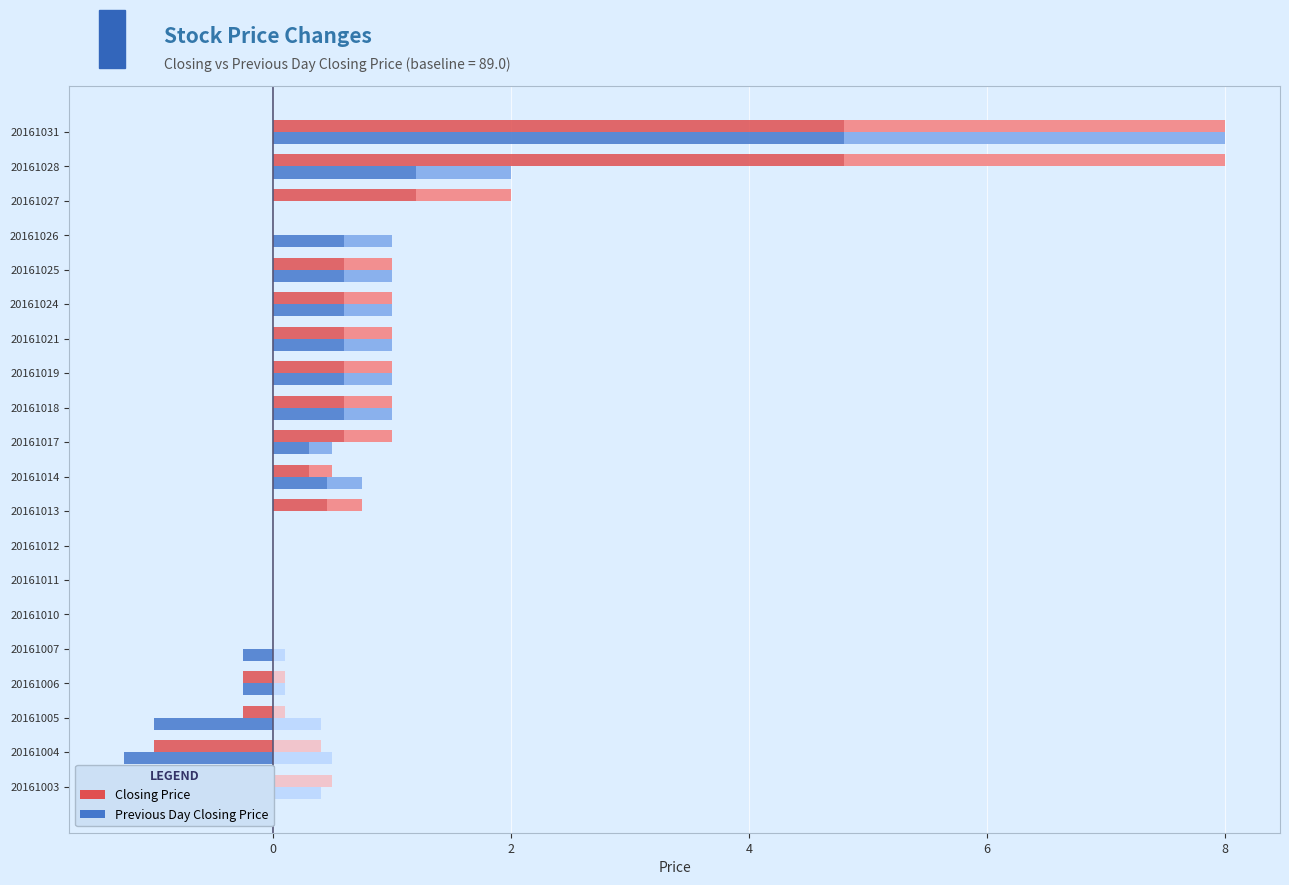

How many negative values does the Closing Price series have?

4